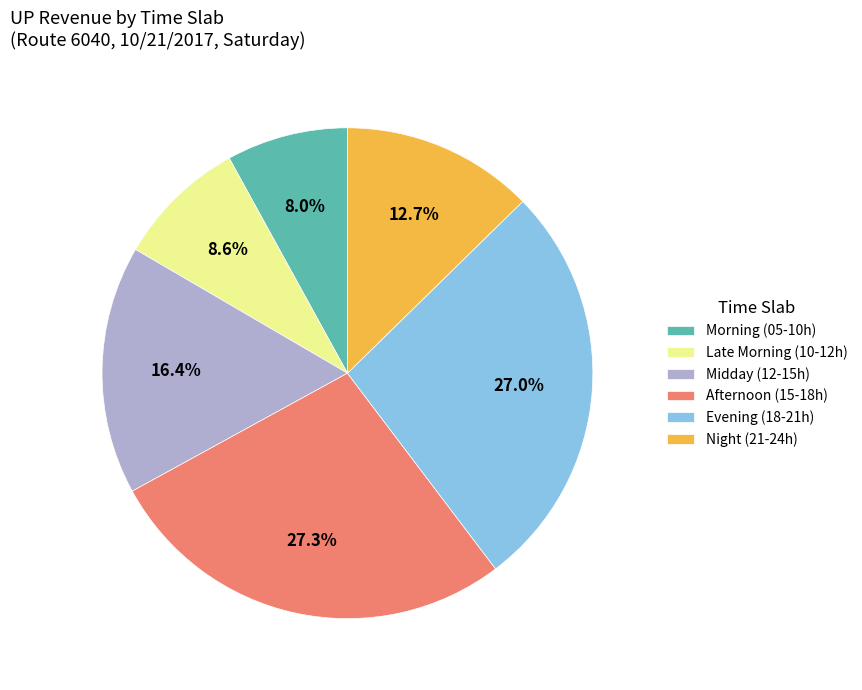

Combined, do Morning (05-10h) and Afternoon (15-18h) account for over 50%?

No